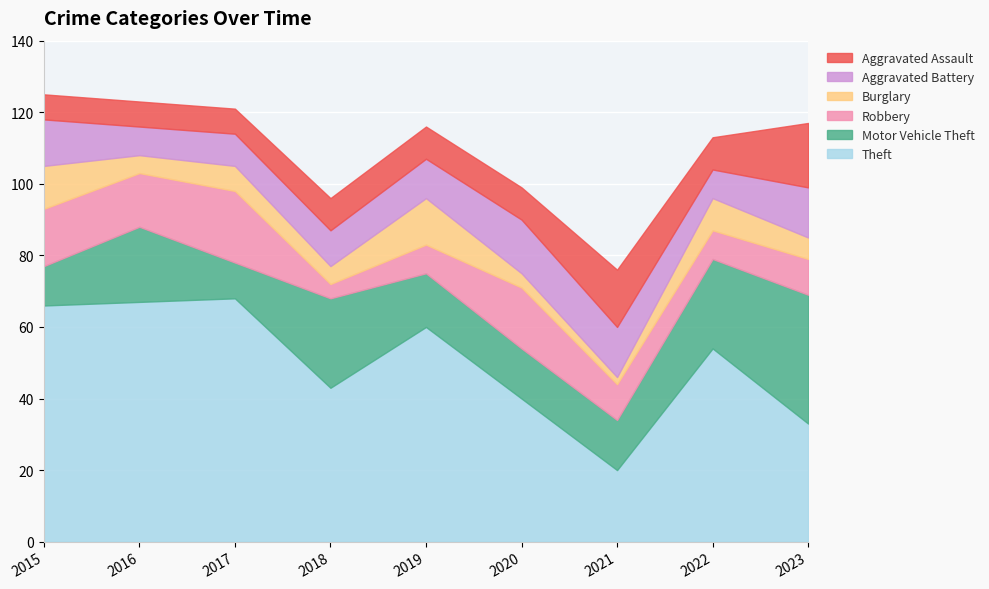

Reading left to right, extract all data points from this chart.

Theft: 2015=66	2016=67	2017=68	2018=43	2019=60	2020=40	2021=20	2022=54	2023=33
Motor Vehicle Theft: 2015=11	2016=21	2017=10	2018=25	2019=15	2020=14	2021=14	2022=25	2023=36
Robbery: 2015=16	2016=15	2017=20	2018=4	2019=8	2020=17	2021=10	2022=8	2023=10
Burglary: 2015=12	2016=5	2017=7	2018=5	2019=13	2020=4	2021=2	2022=9	2023=6
Aggravated Battery: 2015=13	2016=8	2017=9	2018=10	2019=11	2020=15	2021=14	2022=8	2023=14
Aggravated Assault: 2015=7	2016=7	2017=7	2018=9	2019=9	2020=9	2021=16	2022=9	2023=18